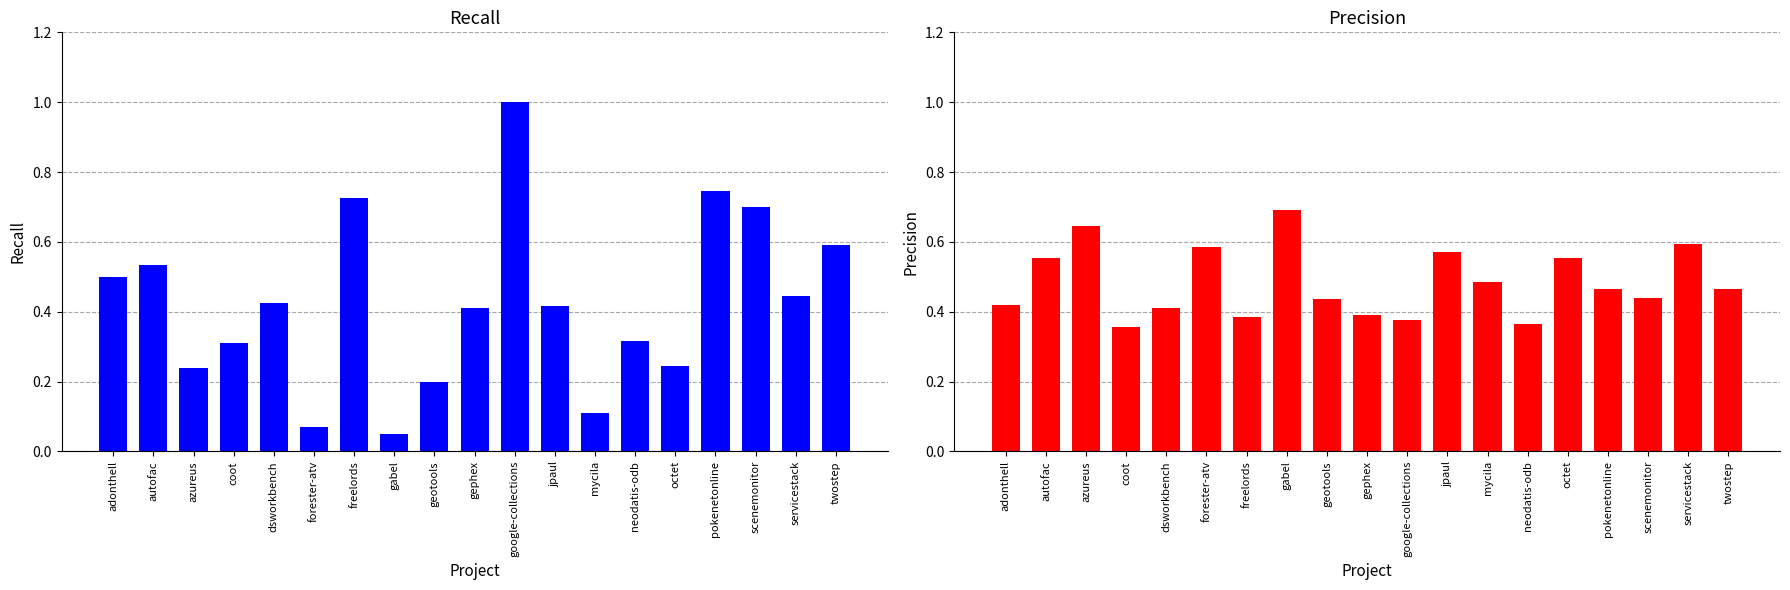

What is the average value of the recall series?

0.4